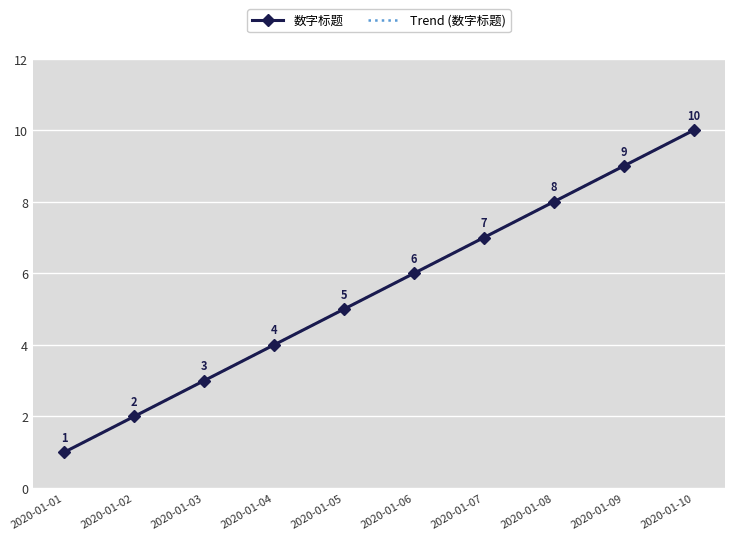

What are all the series names shown in the legend?

数字标题, Trend (数字标题)